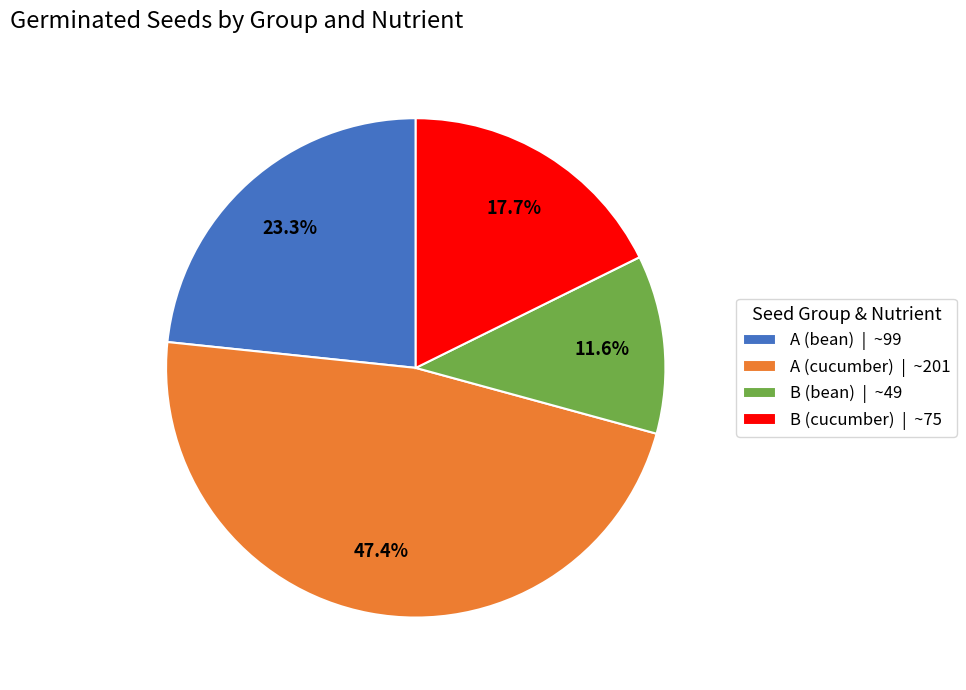

Approximately how many times larger is the value at A (bean) compared to B (bean)?

2.0